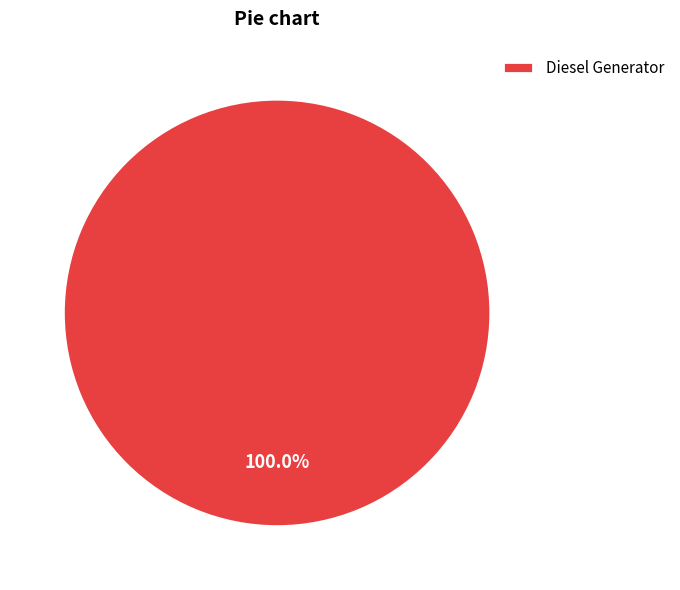

Count the number of slices in the pie.

1